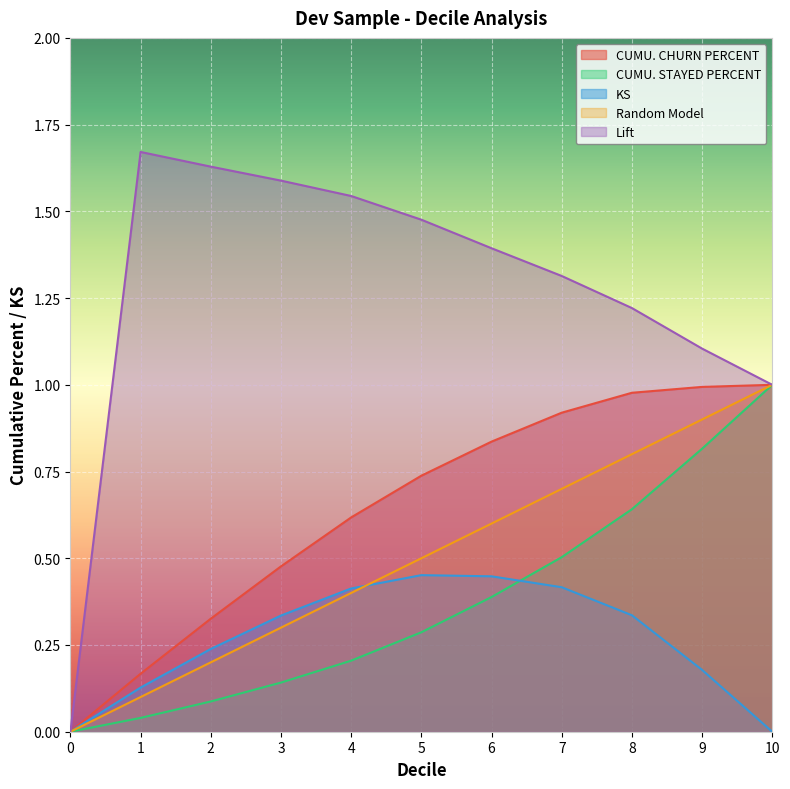

Between 0 and 5, which series saw the biggest shift?

Lift